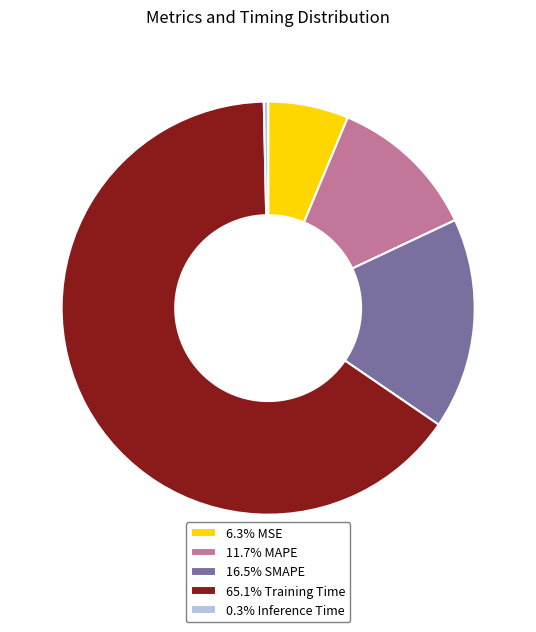

Do 0.3% Inference Time and 16.5% SMAPE together represent more than half of the pie?

No